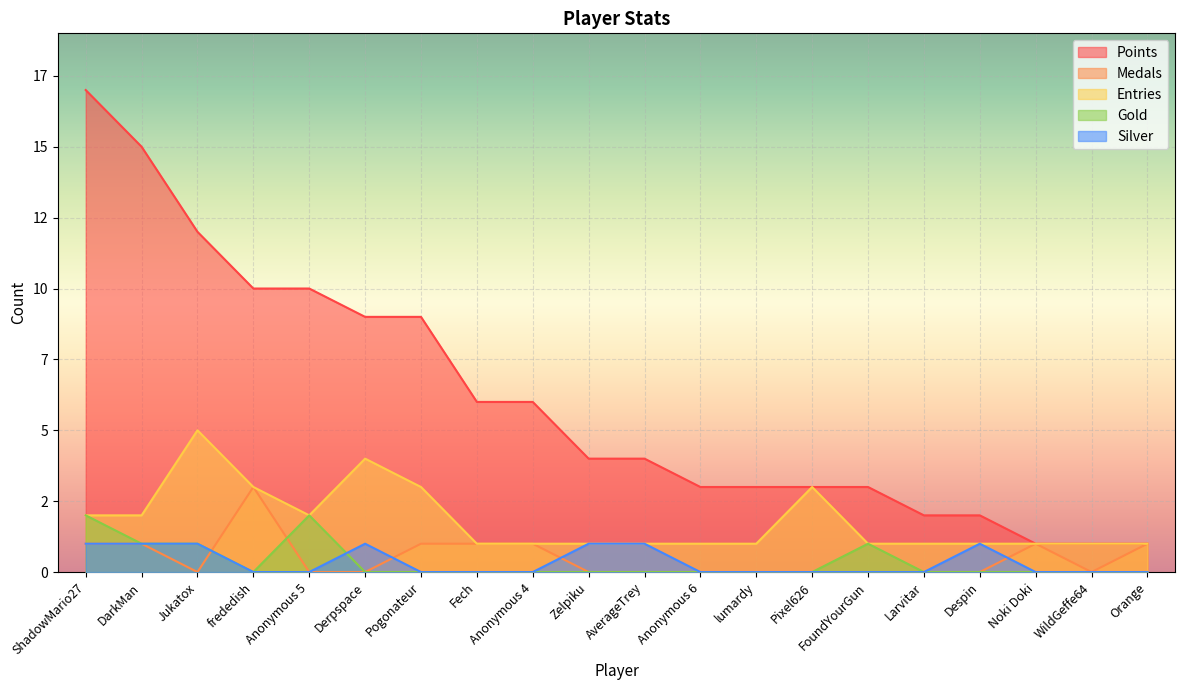

Rank the series at Noki Doki from lowest to highest value.

Gold, Silver, Points, Medals, Entries